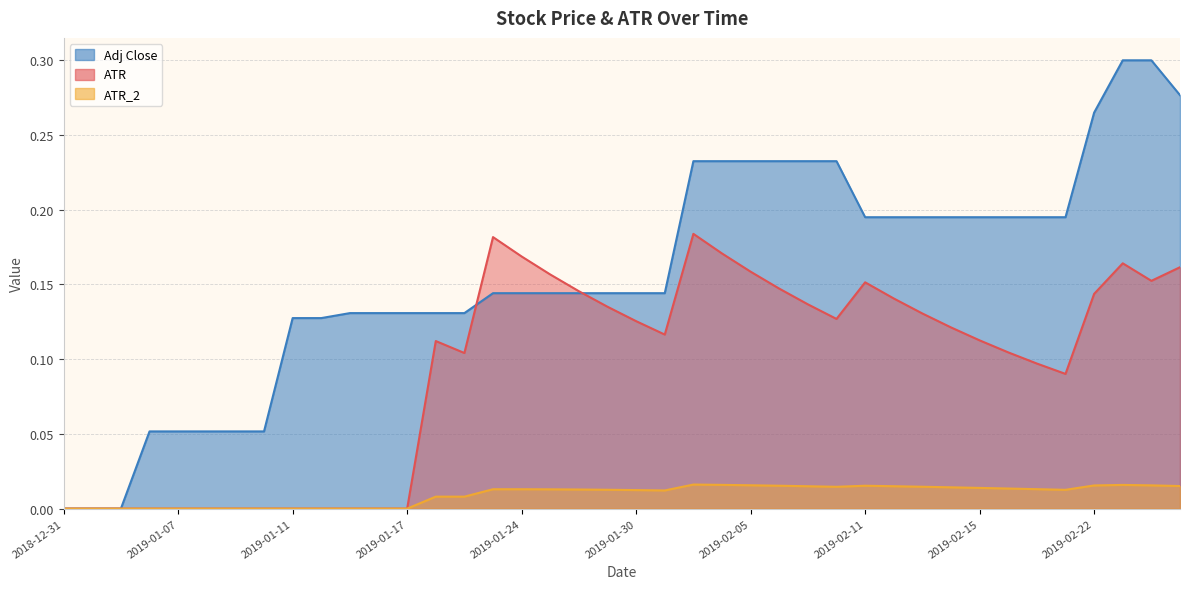

Reading left to right, transcribe all the data shown in this chart.

ATR: 0.0	0.0	0.0	0.0	0.0	0.0	0.0	0.0	0.0	0.0	0.0	0.0	0.0	0.1	0.1	0.2	0.2	0.2	0.1	0.1	0.1	0.1	0.2	0.2	0.2	0.1	0.1	0.1	0.2	0.1	0.1	0.1	0.1	0.1	0.1	0.1	0.1	0.2	0.2	0.2
ATR_2: 0.0	0.0	0.0	0.0	0.0	0.0	0.0	0.0	0.0	0.0	0.0	0.0	0.0	0.0	0.0	0.0	0.0	0.0	0.0	0.0	0.0	0.0	0.0	0.0	0.0	0.0	0.0	0.0	0.0	0.0	0.0	0.0	0.0	0.0	0.0	0.0	0.0	0.0	0.0	0.0
Adj Close: 0.0	0.0	0.0	0.1	0.1	0.1	0.1	0.1	0.1	0.1	0.1	0.1	0.1	0.1	0.1	0.1	0.1	0.1	0.1	0.1	0.1	0.1	0.2	0.2	0.2	0.2	0.2	0.2	0.2	0.2	0.2	0.2	0.2	0.2	0.2	0.2	0.3	0.3	0.3	0.3